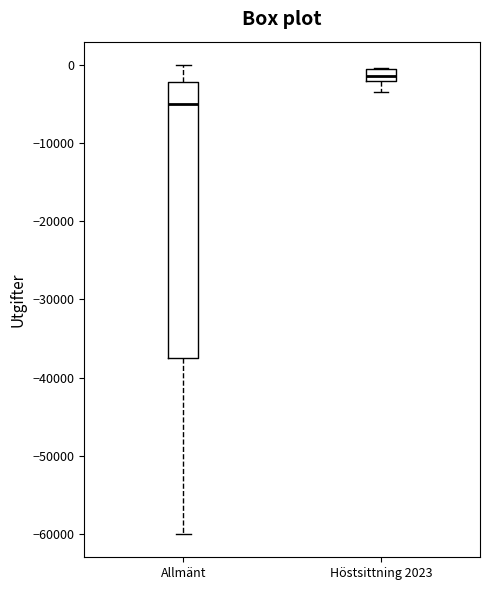

Which box is the tallest, from its lower edge to its upper edge?

Allmänt